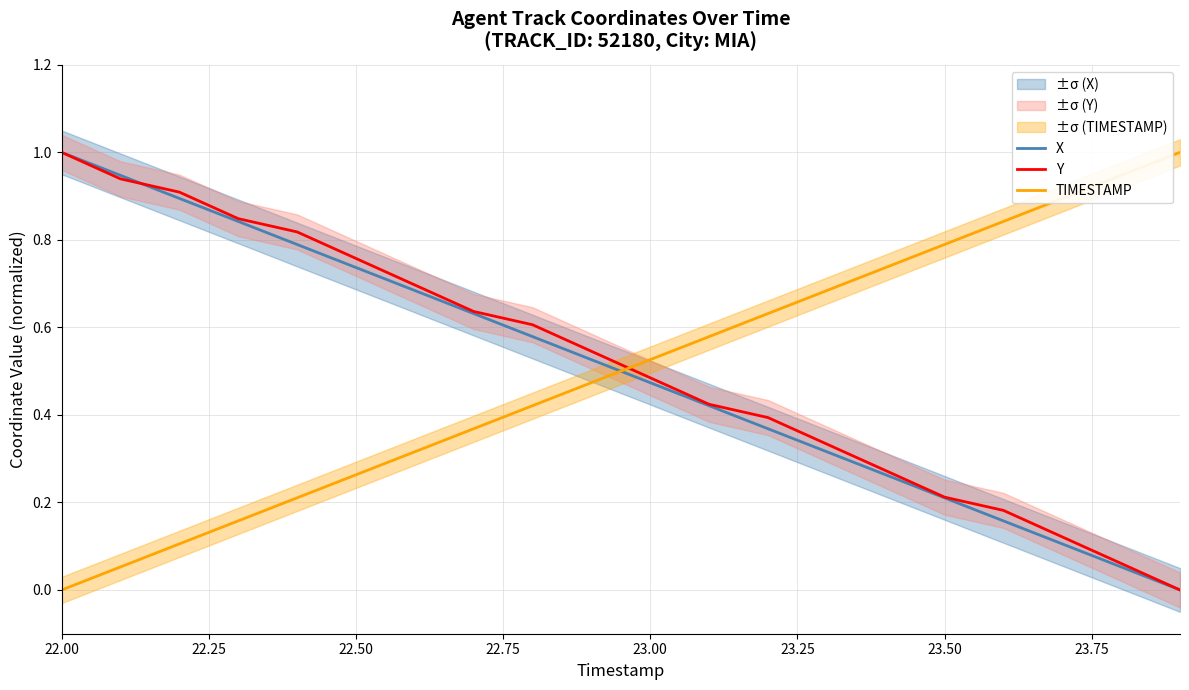

How many distinct data groups are displayed?

3